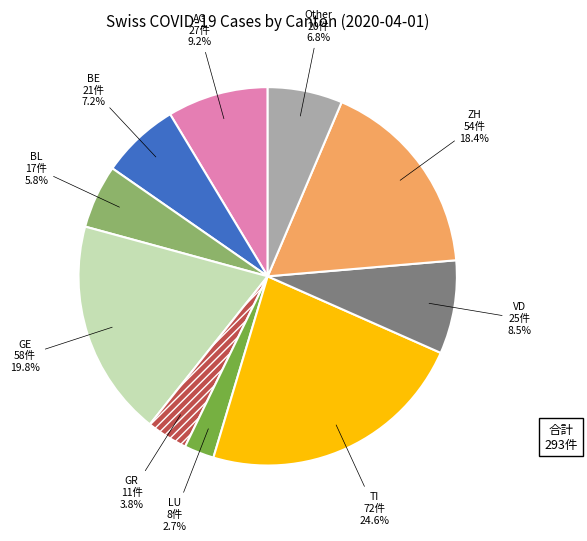

Count the number of slices in the pie.

10